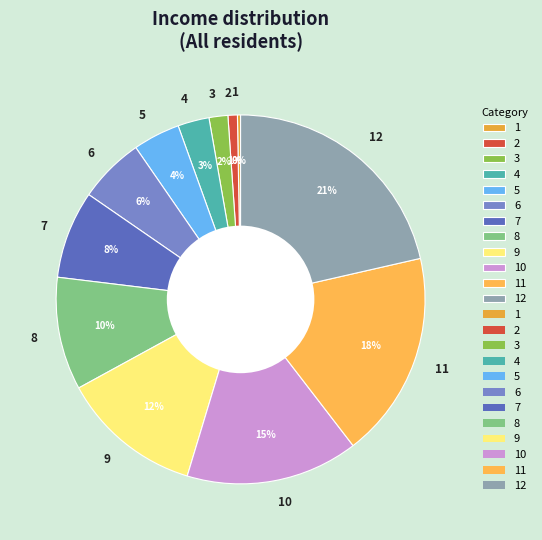

Does any single category account for the majority?

No